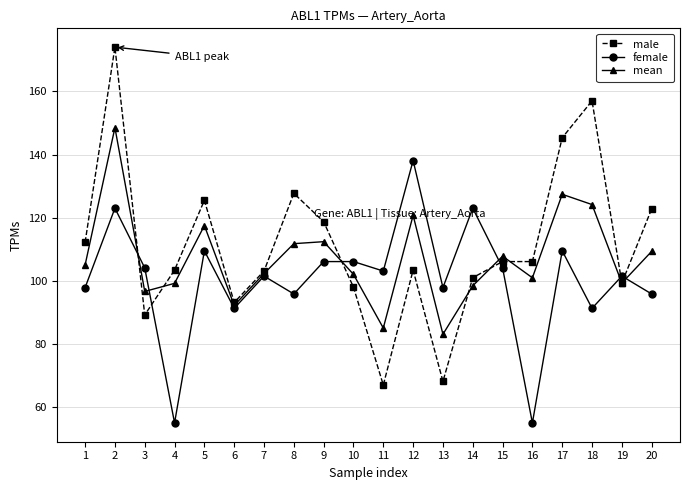

What is the total value across all series at 2?

445.5